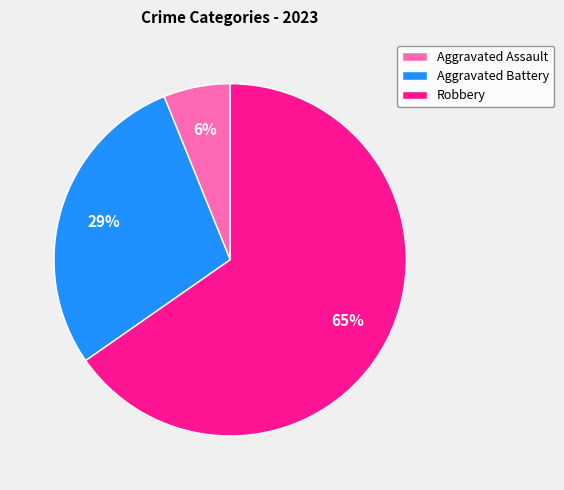

Which has a higher value, Aggravated Battery or Robbery?

Robbery